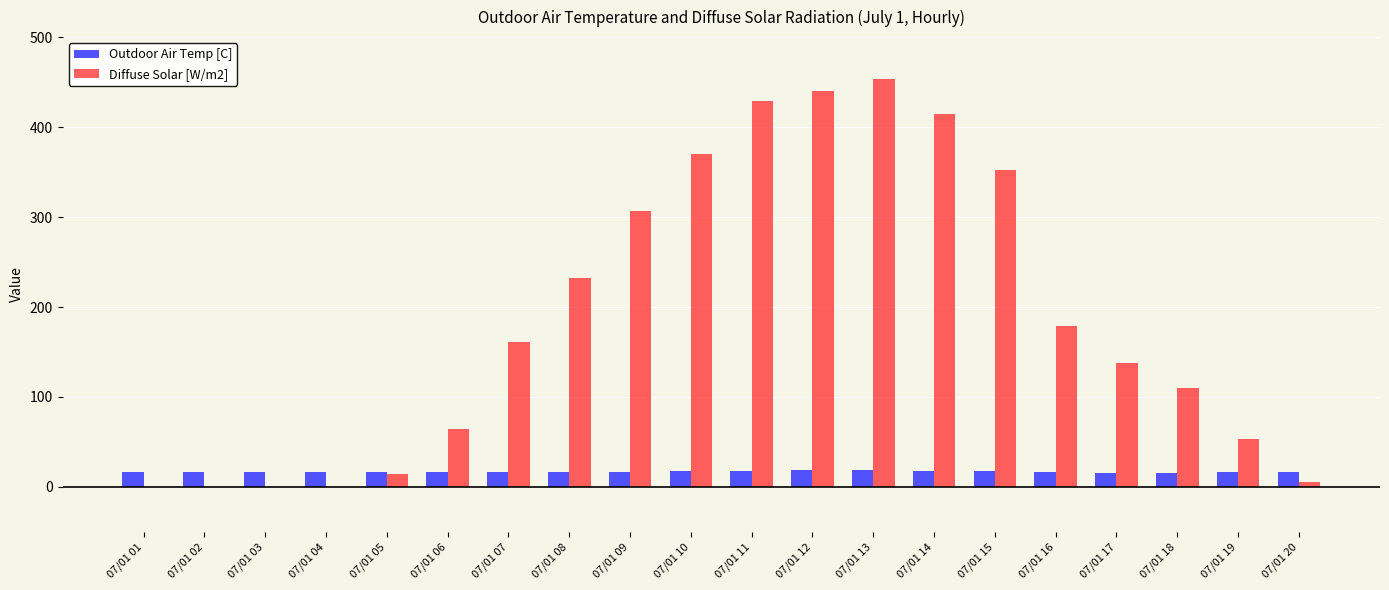

What are all the series names shown in the legend?

Outdoor Air Temp [C], Diffuse Solar [W/m2]